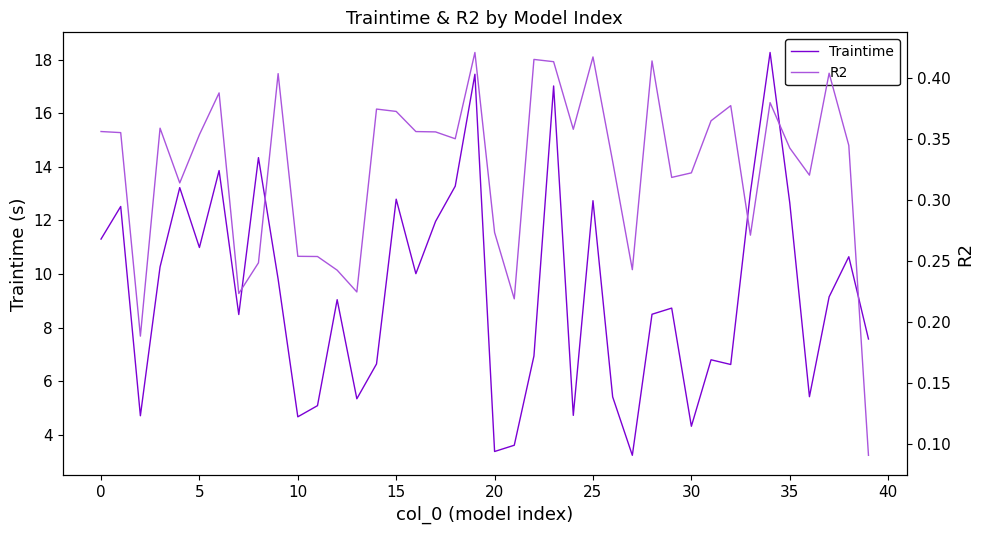

What is the minimum value for Traintime?

3.2